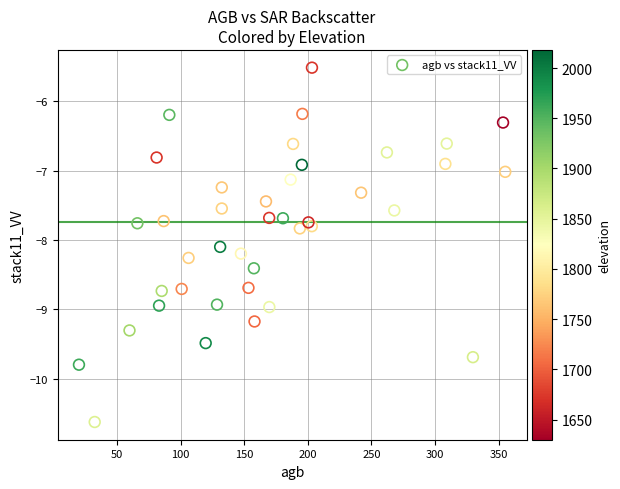

What Y value in the scatter plot is closest to -8?

-8.1